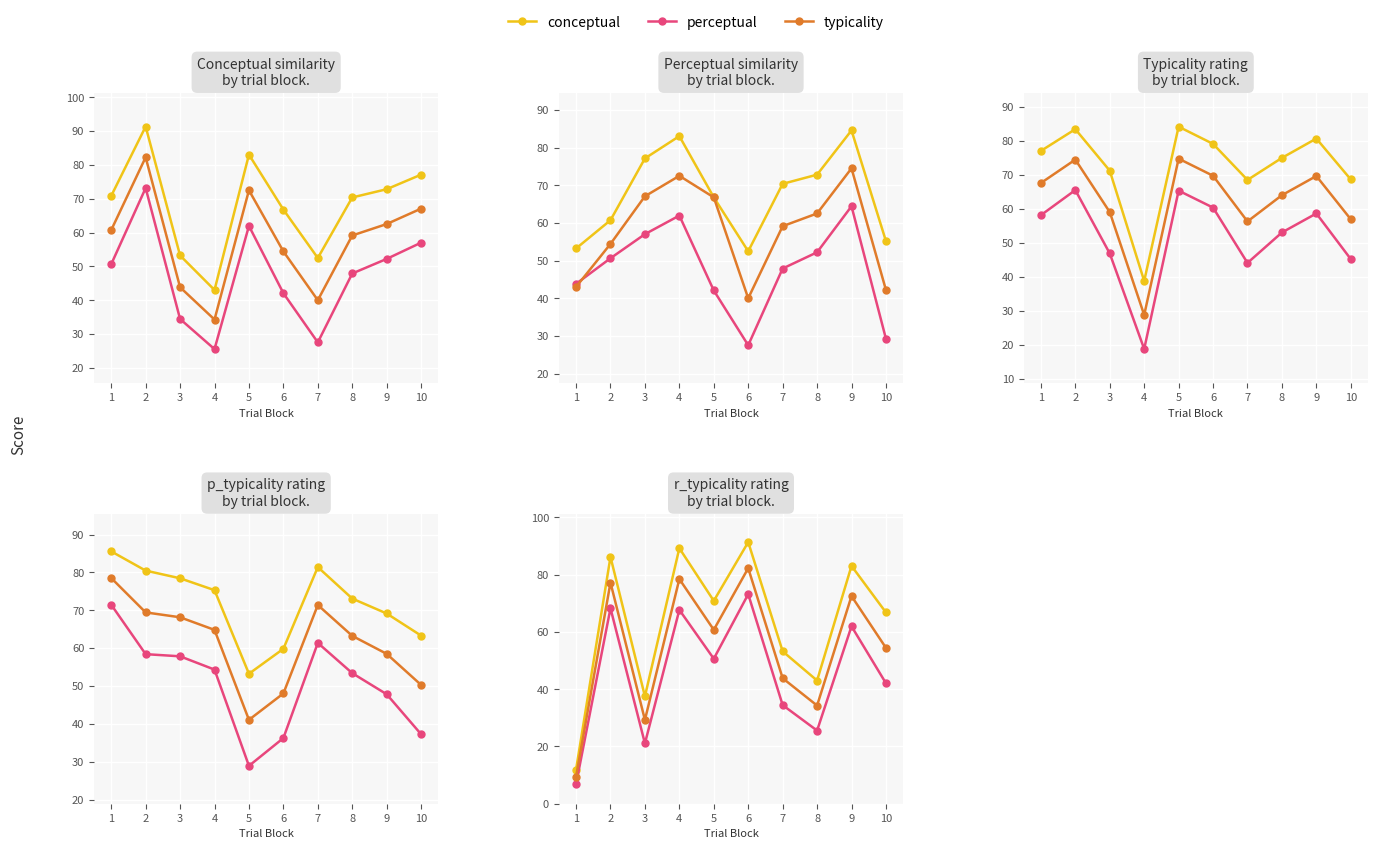

What is the difference between the perceptual values at 7 and 3?

13.4